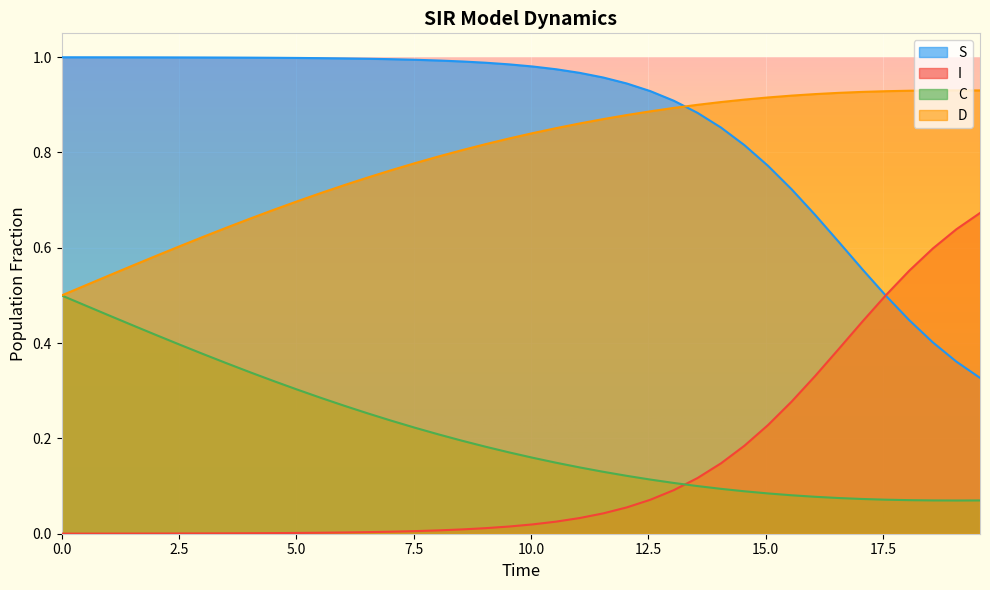

True or false: S and D cross at least once.

True